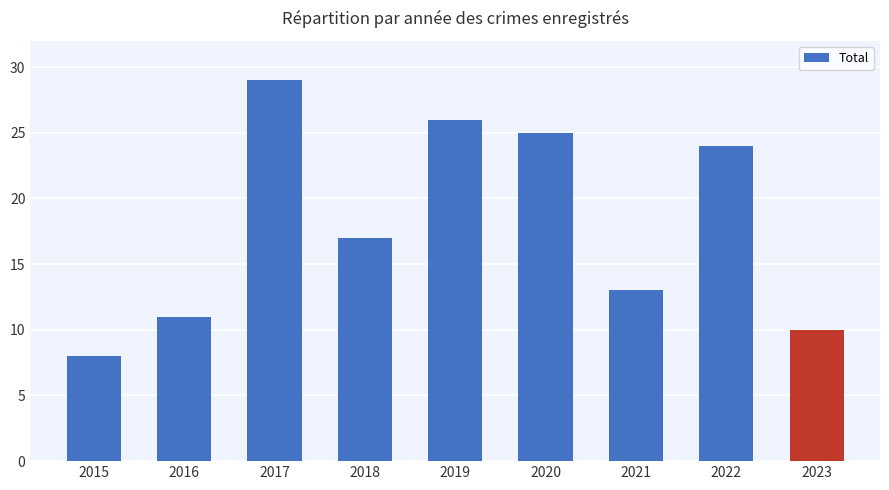

List the labels in order of value, smallest first.

2015, 2023, 2016, 2021, 2018, 2022, 2020, 2019, 2017